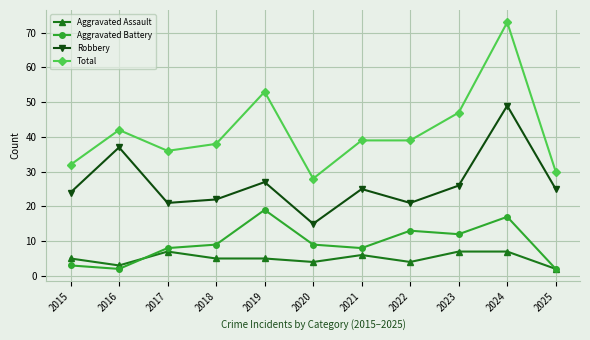

What is the difference between the highest and lowest values at 2018?

33